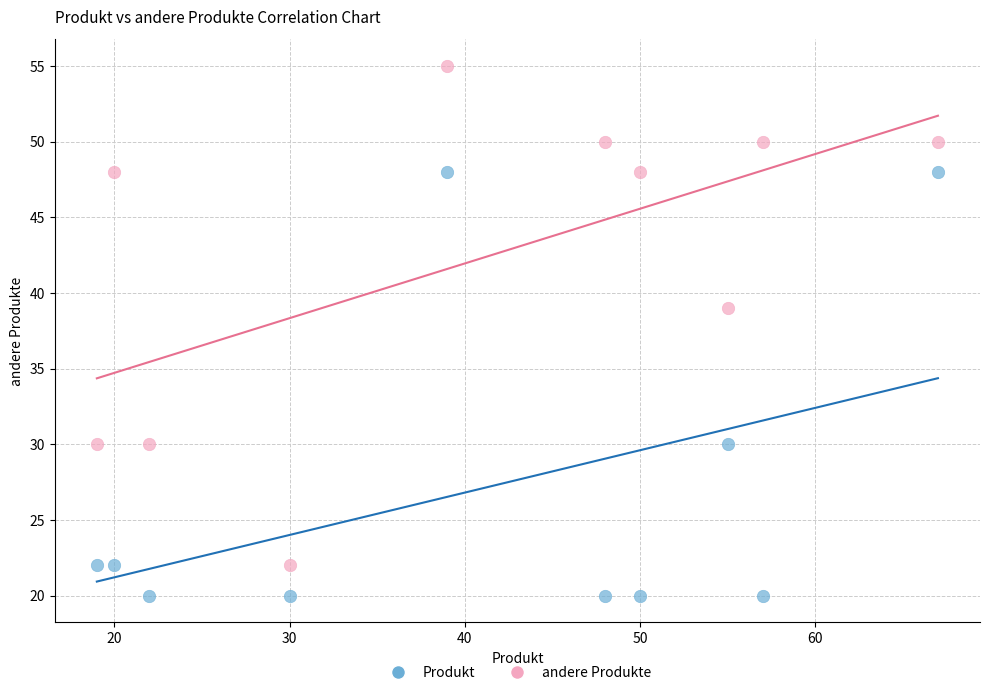

What are all the series names shown in the legend?

Produkt, andere Produkte